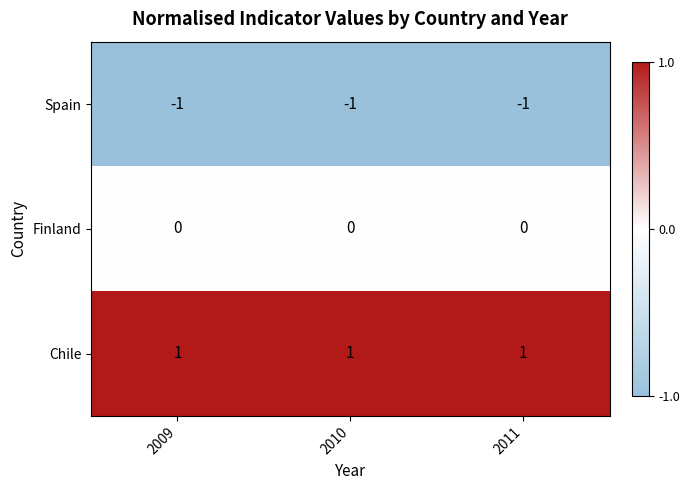

At how many categories does at least one series exceed 0?

3